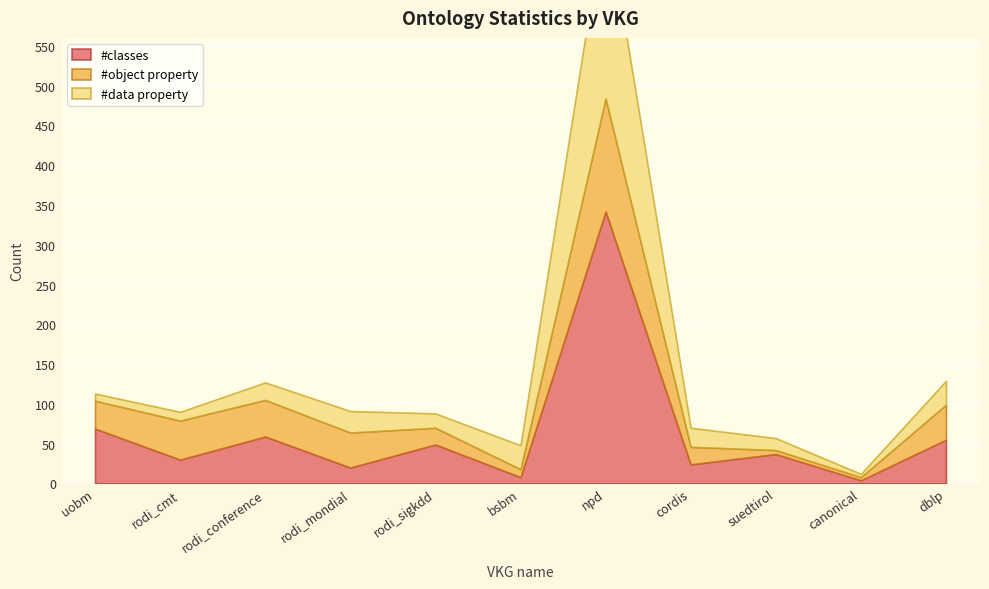

What is the difference between the #classes values at bsbm and rodi_conference?

51